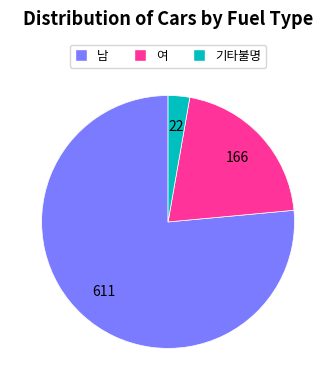

Between 여 and 남, which is larger?

남